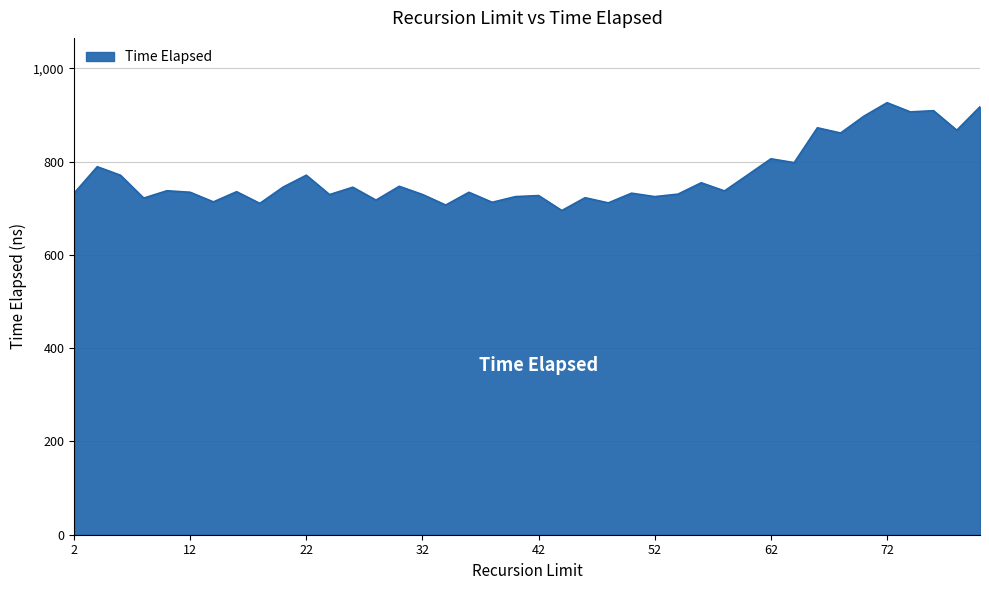

What is the greatest value displayed?

926.5